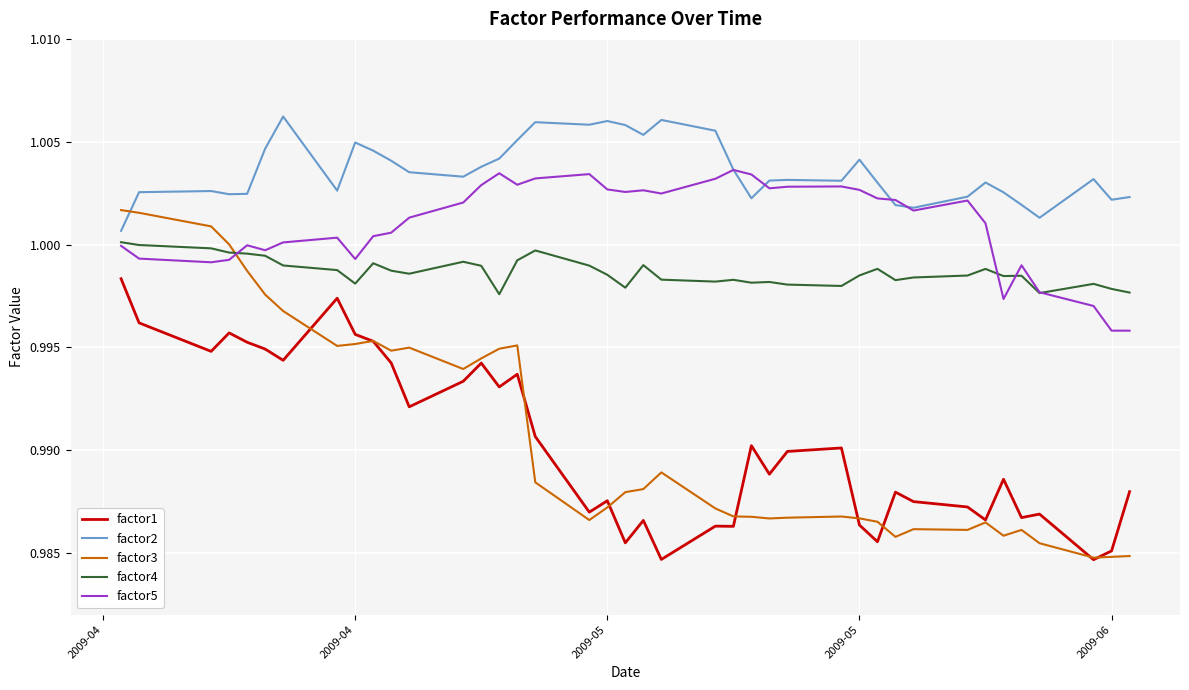

List the series in order of their peak value, lowest first.

factor1, factor4, factor3, factor5, factor2